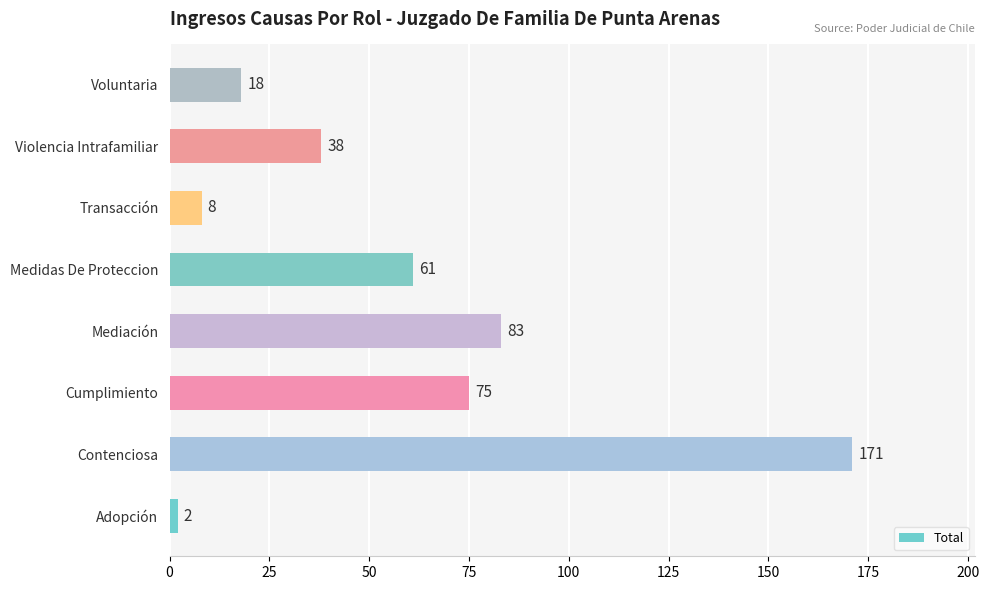

What is the change in value from Transacción to Violencia Intrafamiliar?

+30